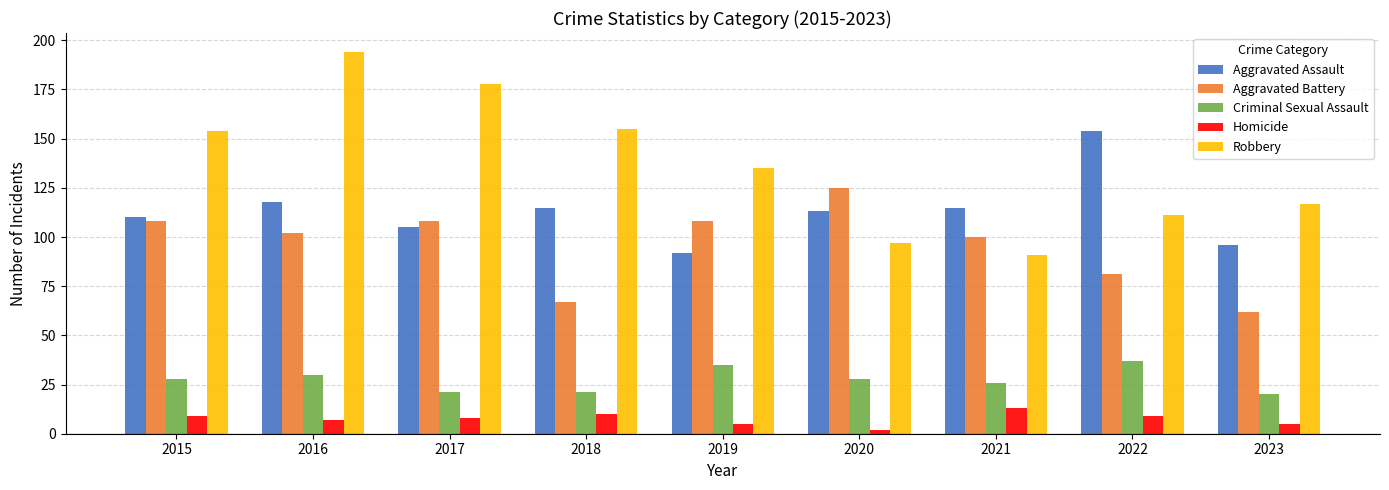

Which series has the largest range (max minus min)?

Robbery